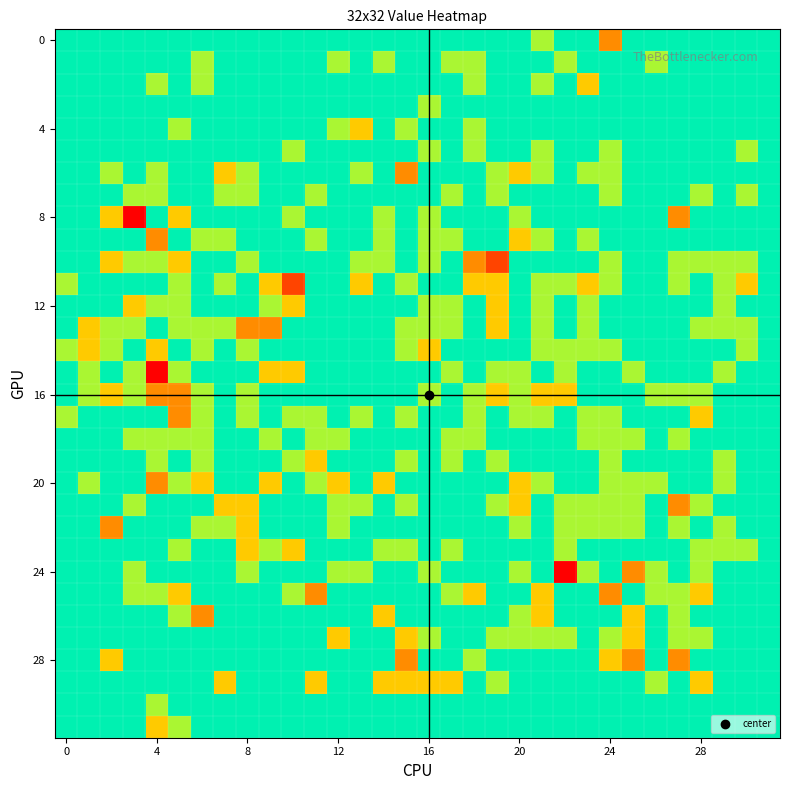

Which series has the widest spread of values?

8